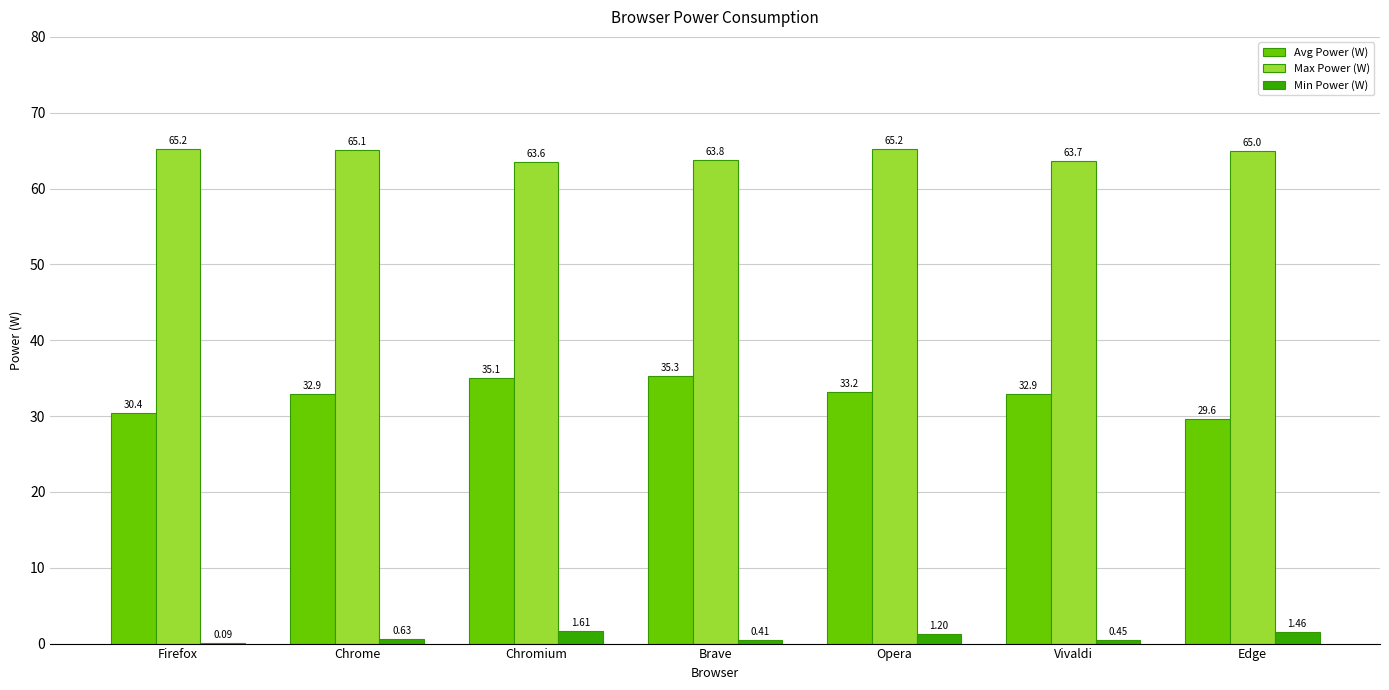

At which label does Max Power (W) reach its peak?

Firefox